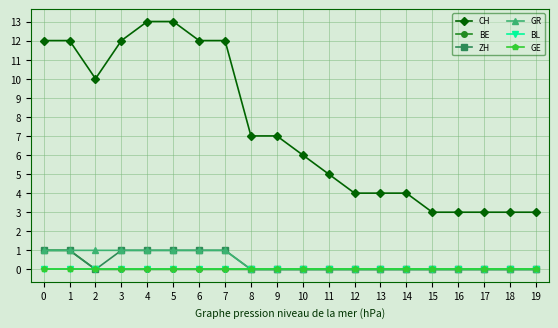

Which has a higher value, 13 or 17?

13